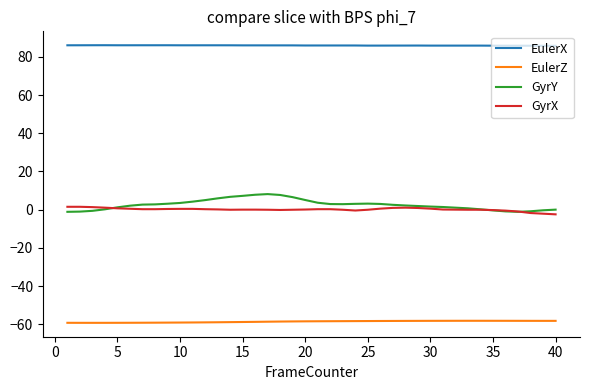

True or false: GyrX has more than 0 interior local peaks.

True